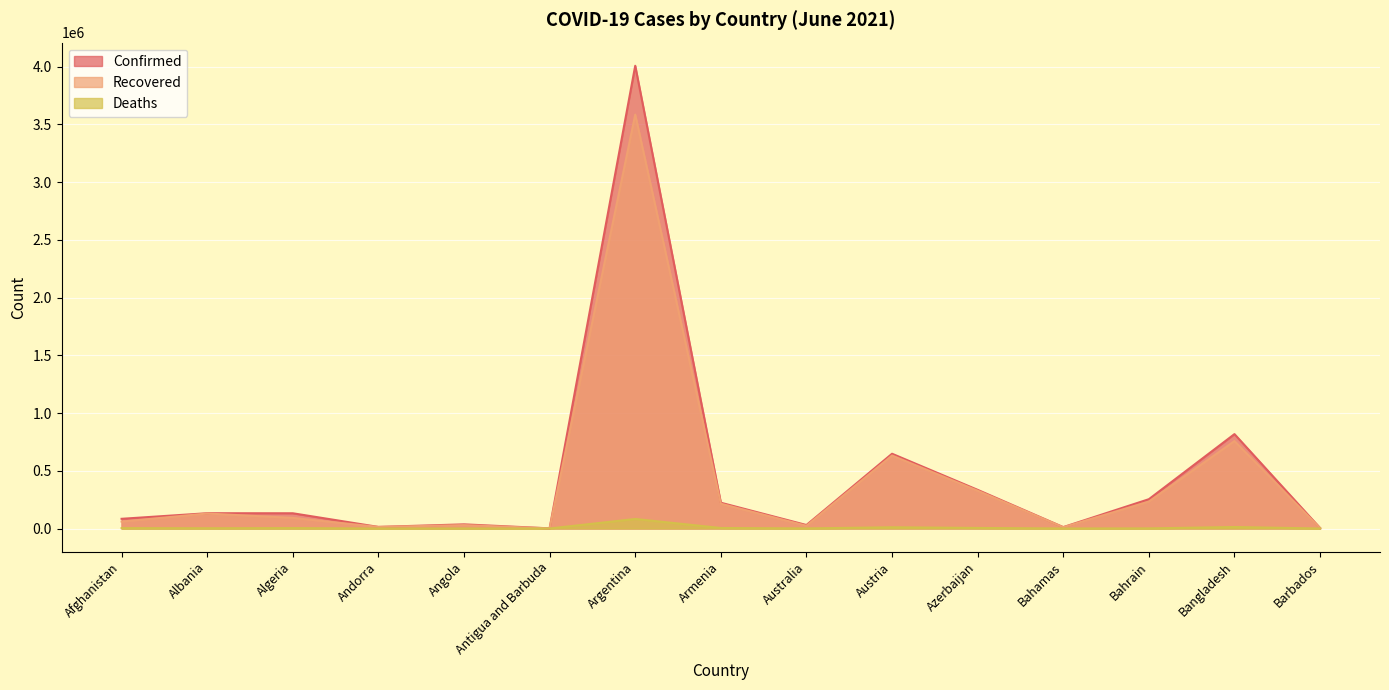

The value of Confirmed at Barbados is 4032. True or false?

True